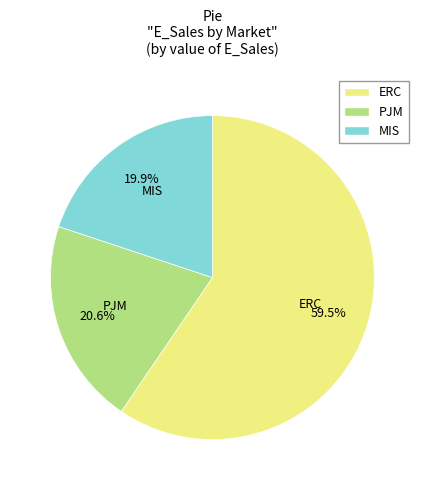

Which slice is the smallest?

MIS